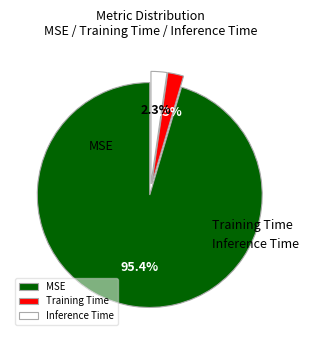

Which has a higher value, MSE or Training Time?

MSE